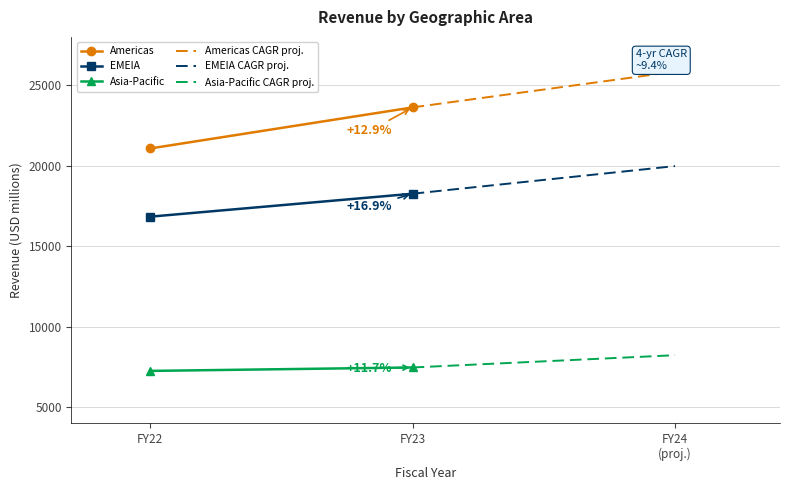

Is it true that Asia-Pacific equals 3413.2 at FY23?

False